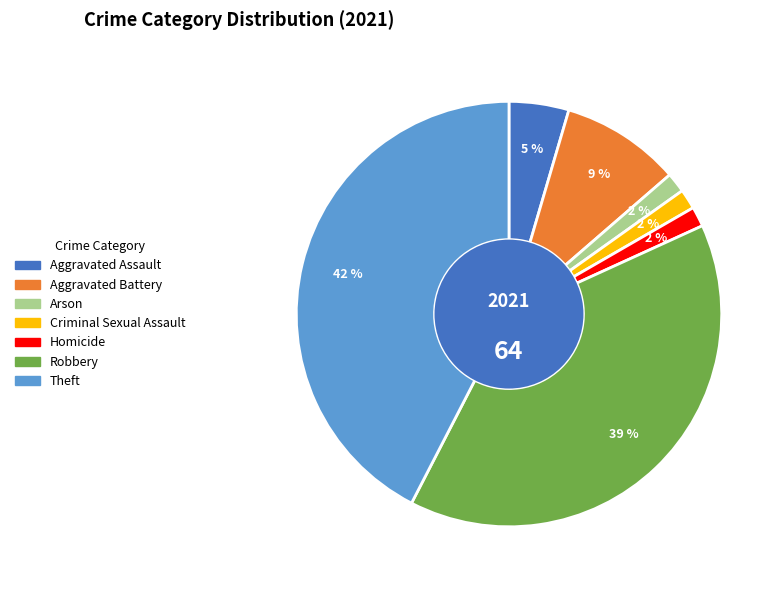

True or false: Aggravated Assault accounts for 5% of the total.

True